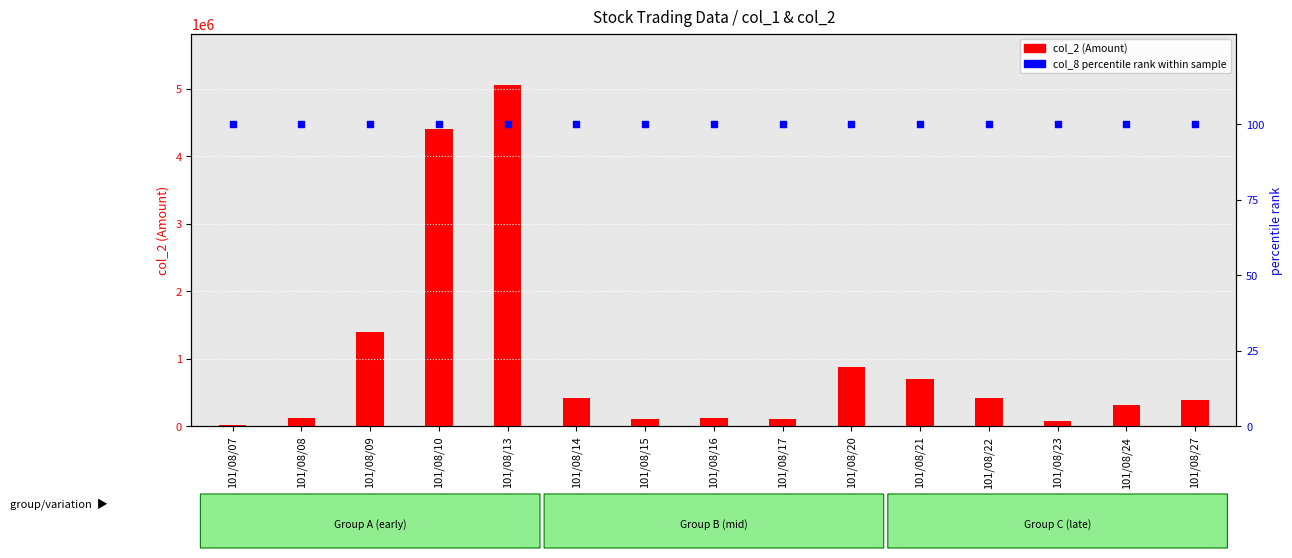

What is the total value across all series at 101/08/08?

127750